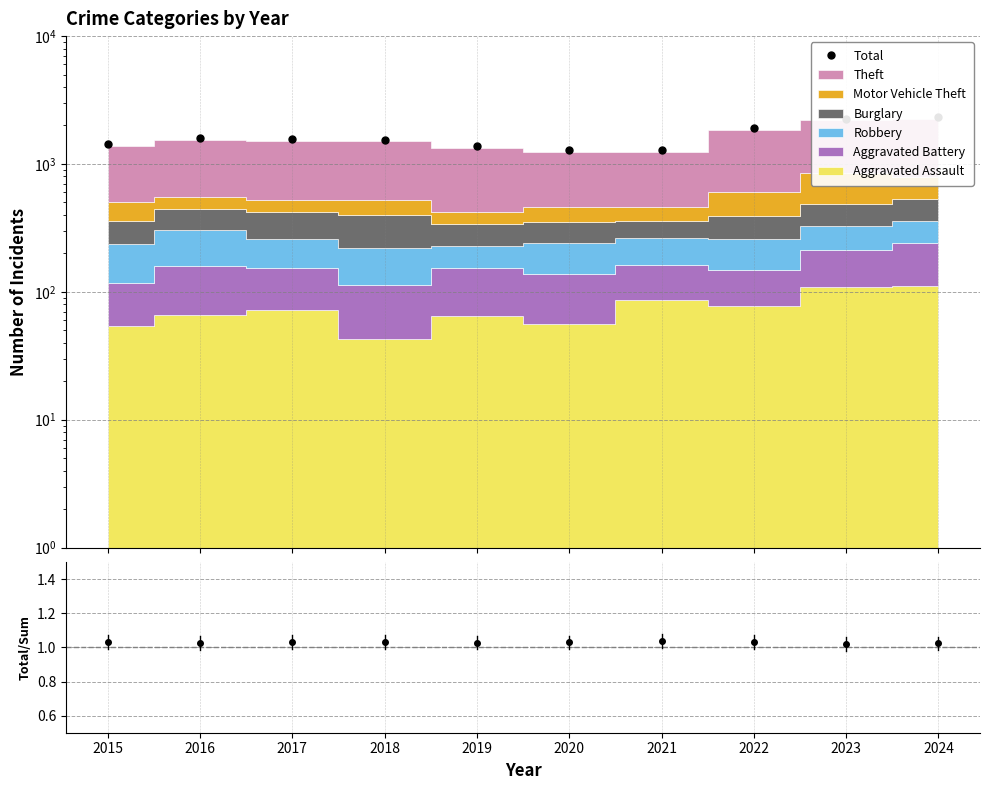

Does the chart display data point markers on the line(s)?

Yes